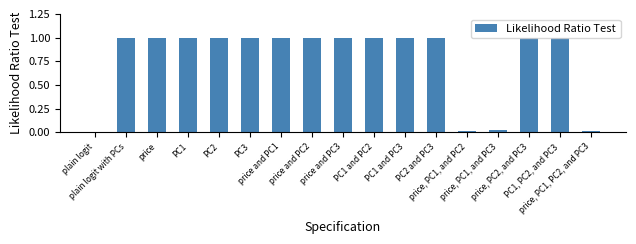

What is the sum of all values?

13.0